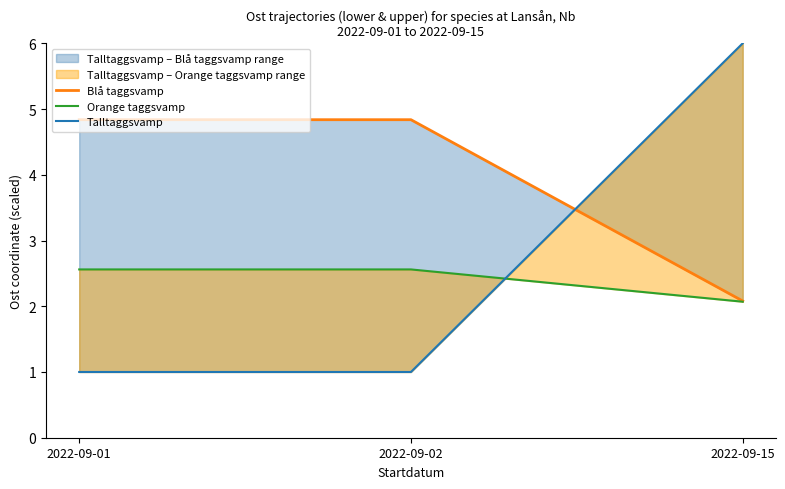

Reading left to right, what are all the values shown in this chart?

Blå taggsvamp: 2022-09-01=4.8	2022-09-02=4.8	2022-09-15=2.1
Orange taggsvamp: 2022-09-01=2.6	2022-09-02=2.6	2022-09-15=2.1
Talltaggsvamp: 2022-09-01=1.0	2022-09-02=1.0	2022-09-15=6.0